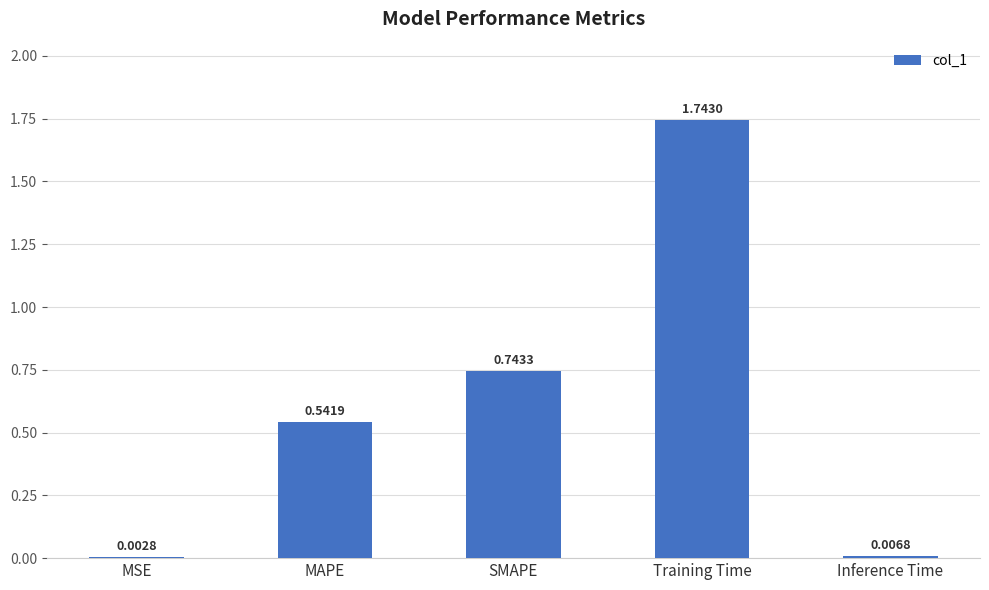

Which has a higher value, Inference Time or Training Time?

Training Time